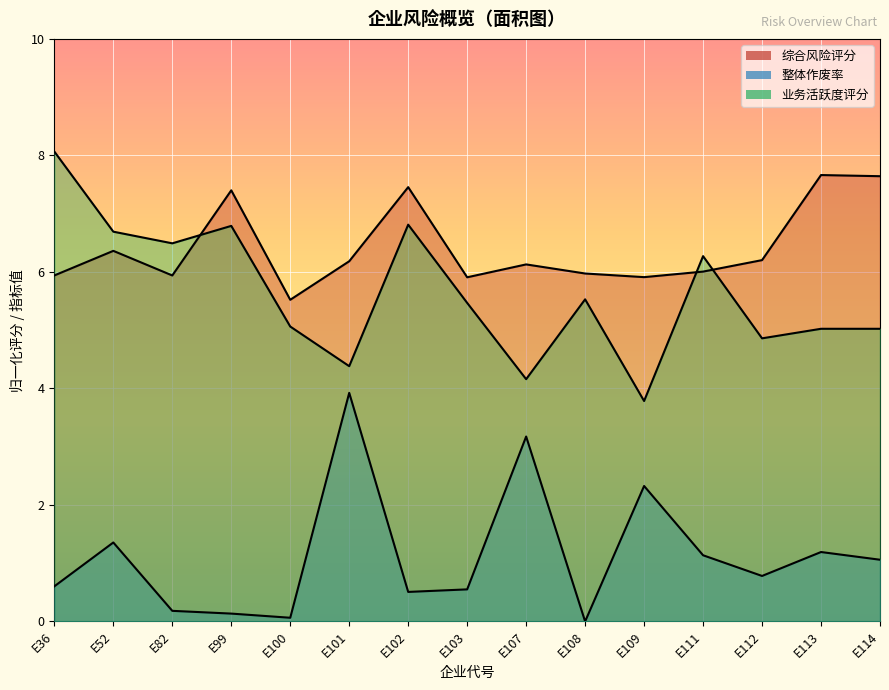

At which label does 综合风险评分 reach its peak?

E113